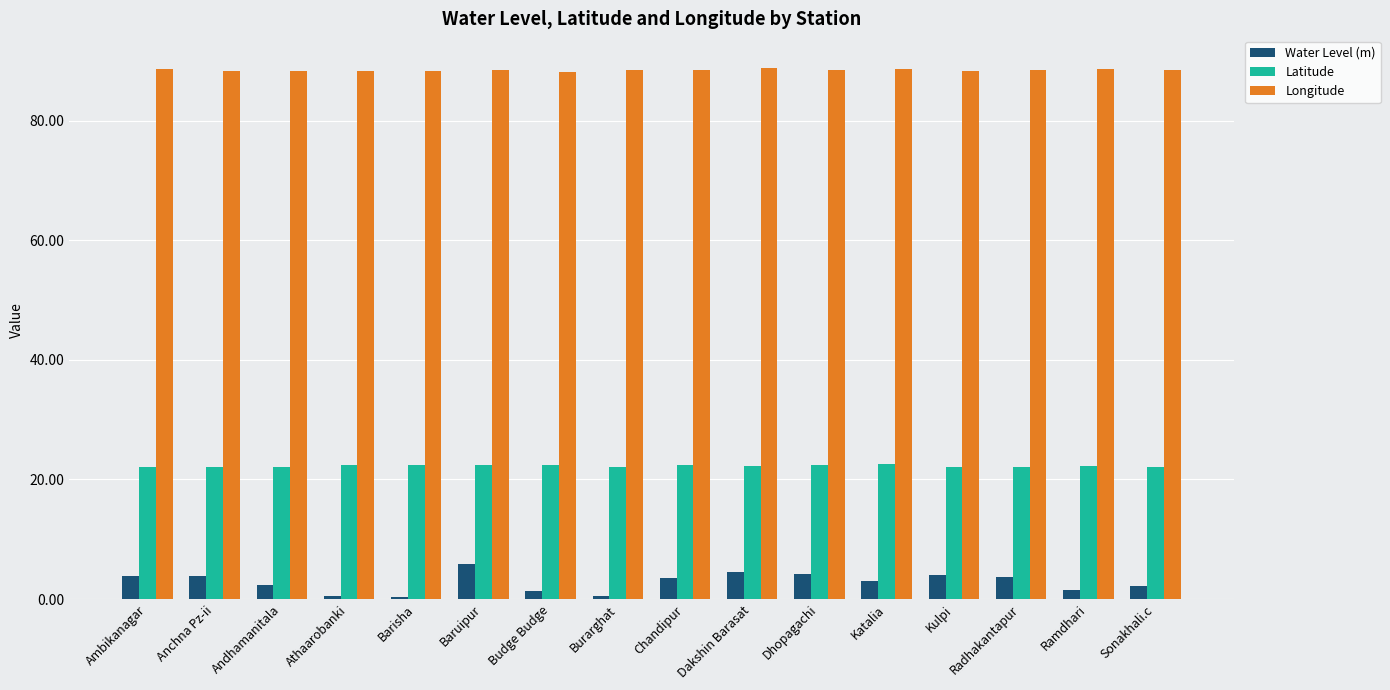

What is the total value across all series at Anchna Pz-ii?

114.3